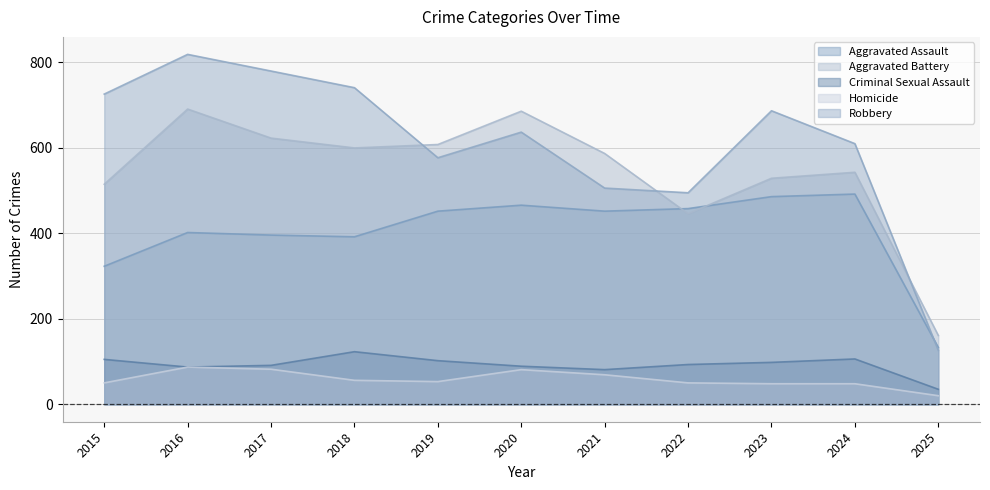

What is the value of the Criminal Sexual Assault point at the 9th from the left?

98